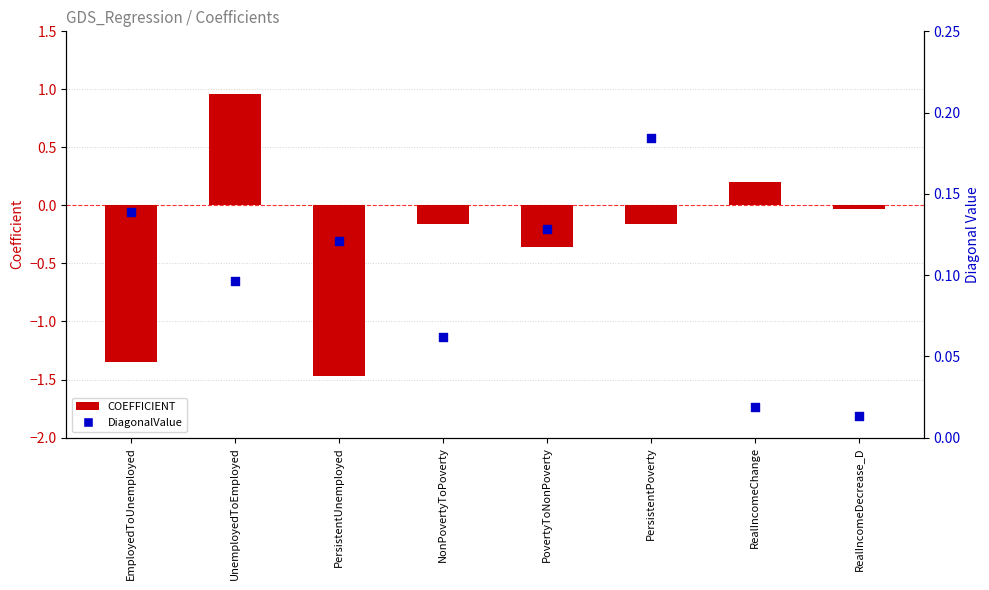

What are all the series names shown in the legend?

COEFFICIENT, DiagonalValue